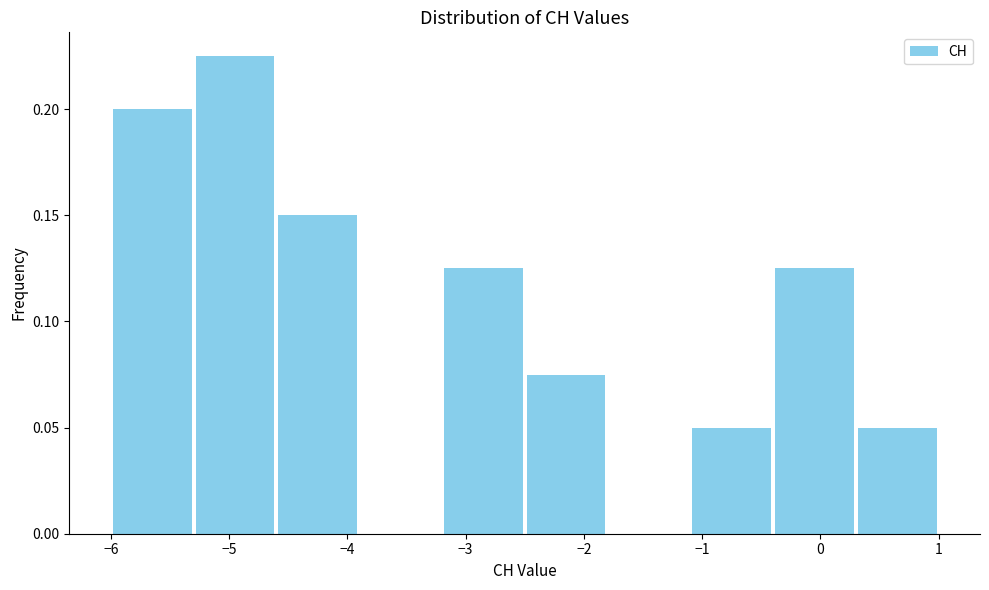

Over which range of the x-axis is the bar tallest?

-5.3 to -4.6